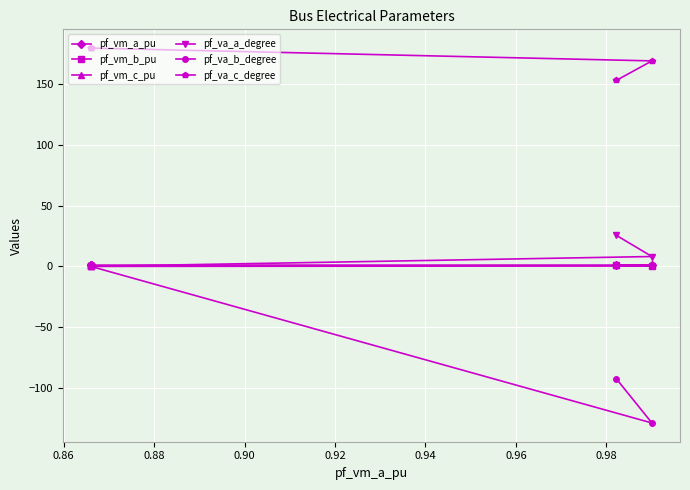

True or false: pf_va_c_degree and pf_vm_c_pu intersect in this chart.

False